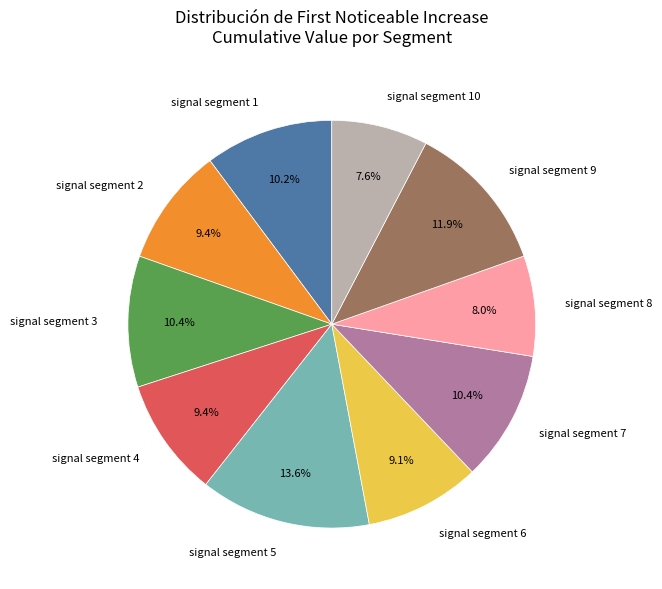

Is it true that signal segment 5 is 14% of the pie?

True